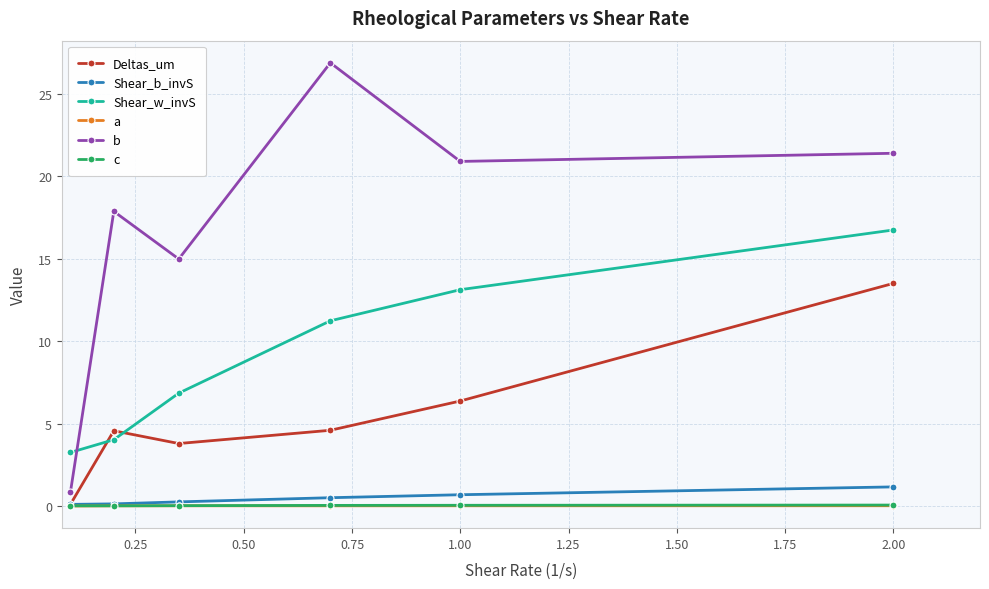

After their last crossing, which series has the higher values: Shear_w_invS or Deltas_um?

Shear_w_invS